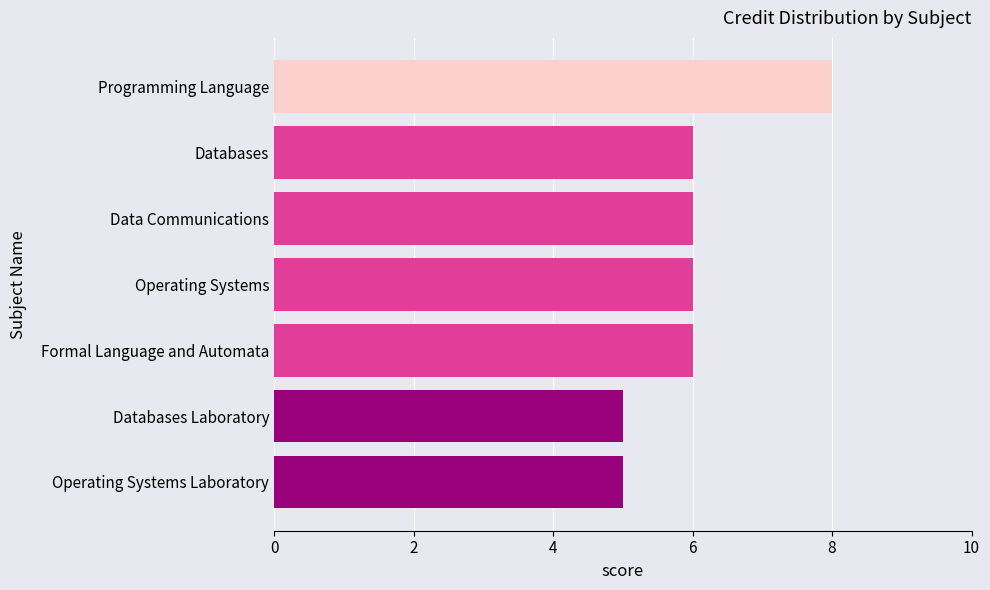

The value at Programming Language is 3. True or false?

False